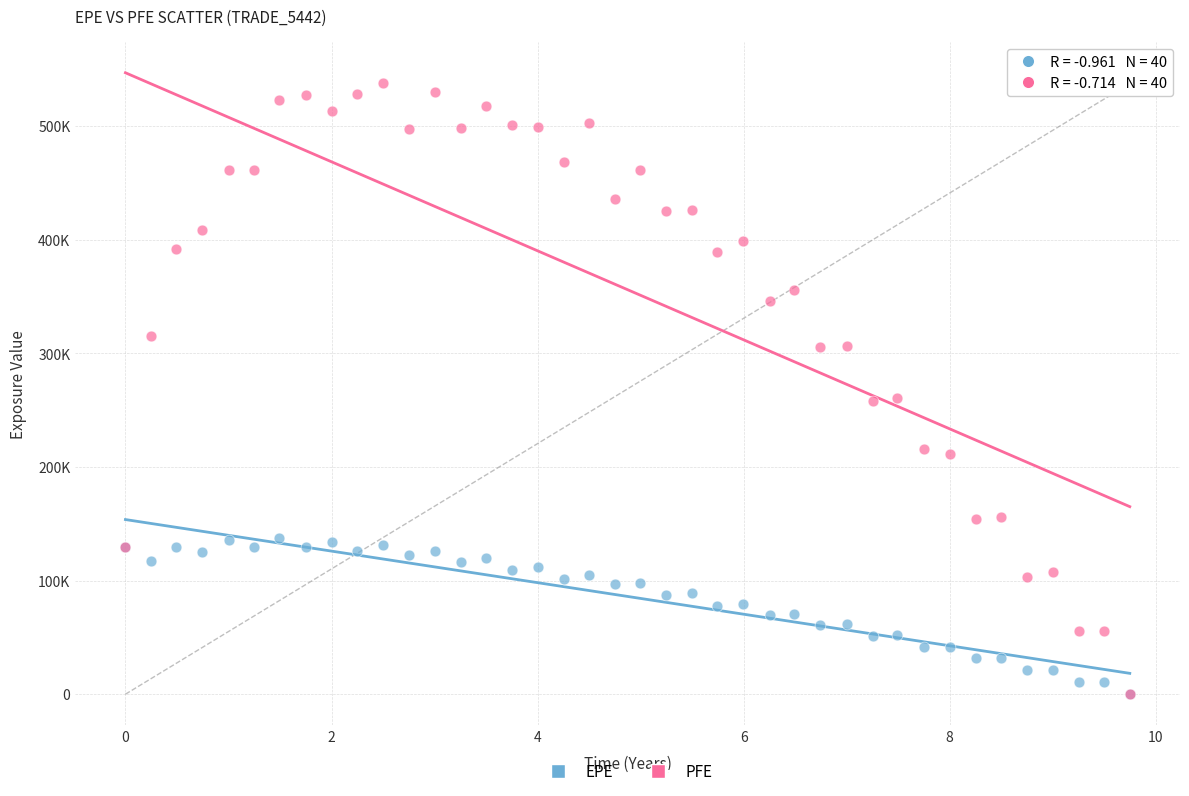

Which series contains the highest Y value?

PFE